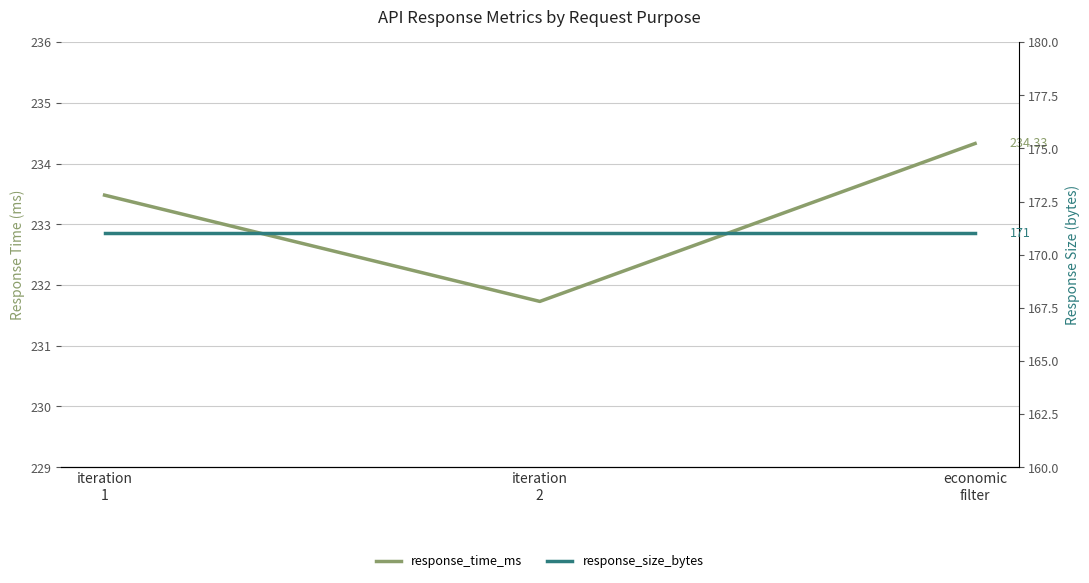

Is the value of response_size_bytes at iteration
1 greater than the value of response_time_ms at iteration
1?

No